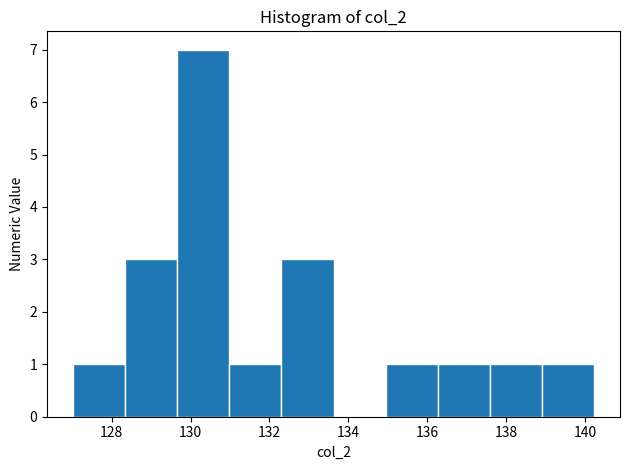

How tall is the bar that spans 128.4 to 129.6 on the x-axis? Neither the bar edges nor the heights are printed on the chart, so give them approximately, as read against the axes.

3